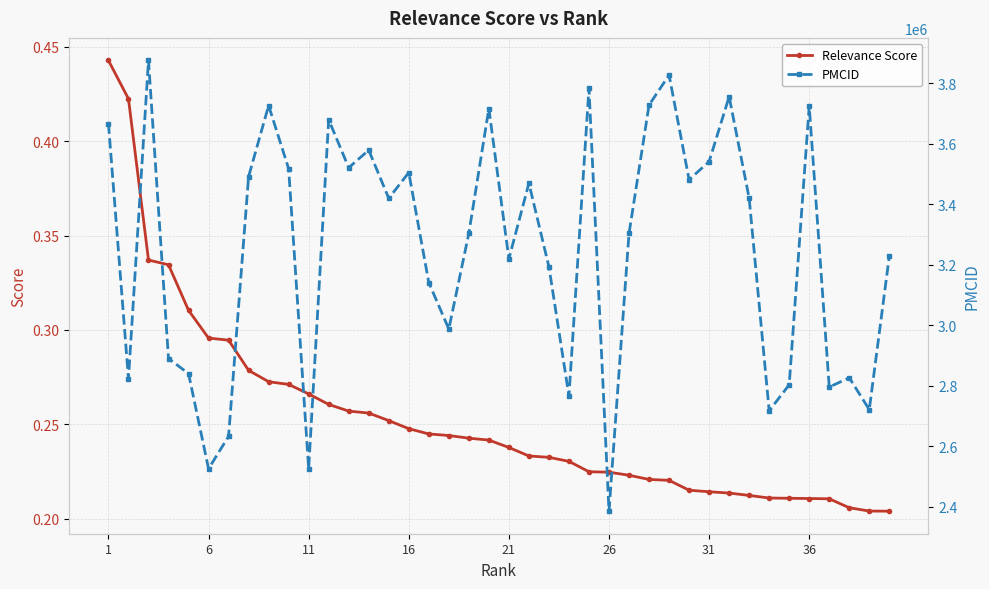

True or false: Relevance Score and PMCID cross at least once.

False